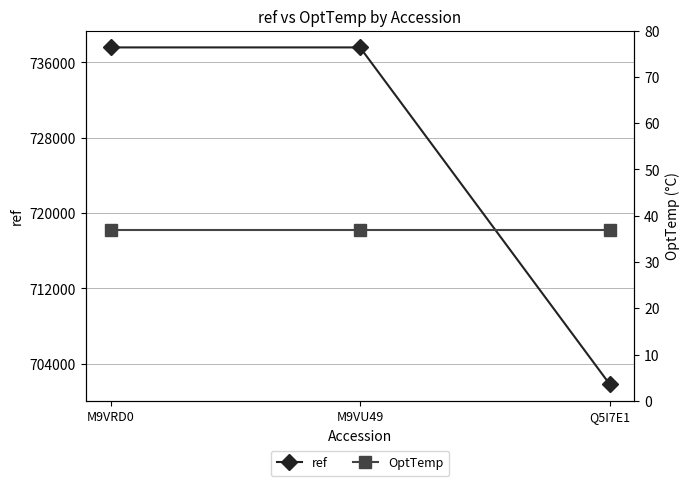

Which series changed the most between M9VRD0 and M9VU49?

ref